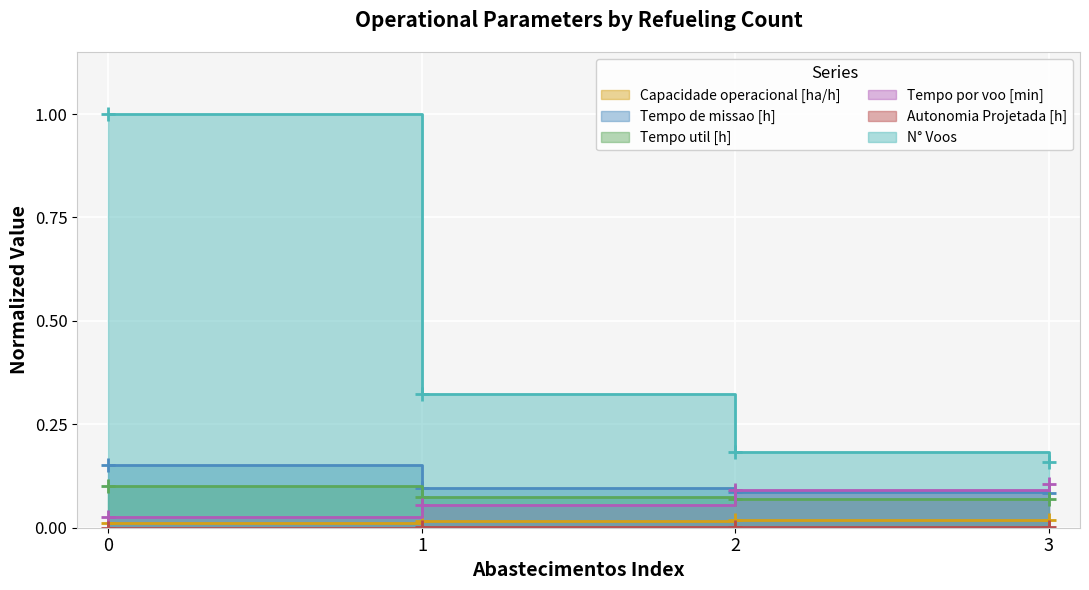

At how many categories does at least one series exceed 0?

4